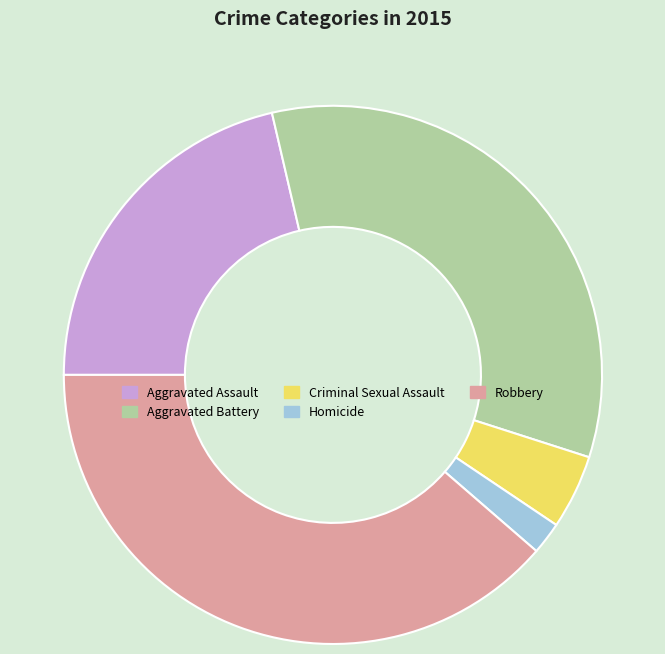

Rank the categories by value from highest to lowest.

Robbery, Aggravated Battery, Aggravated Assault, Criminal Sexual Assault, Homicide